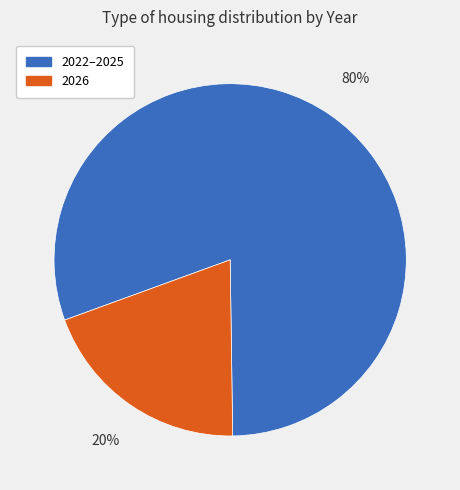

Count the number of slices in the pie.

2